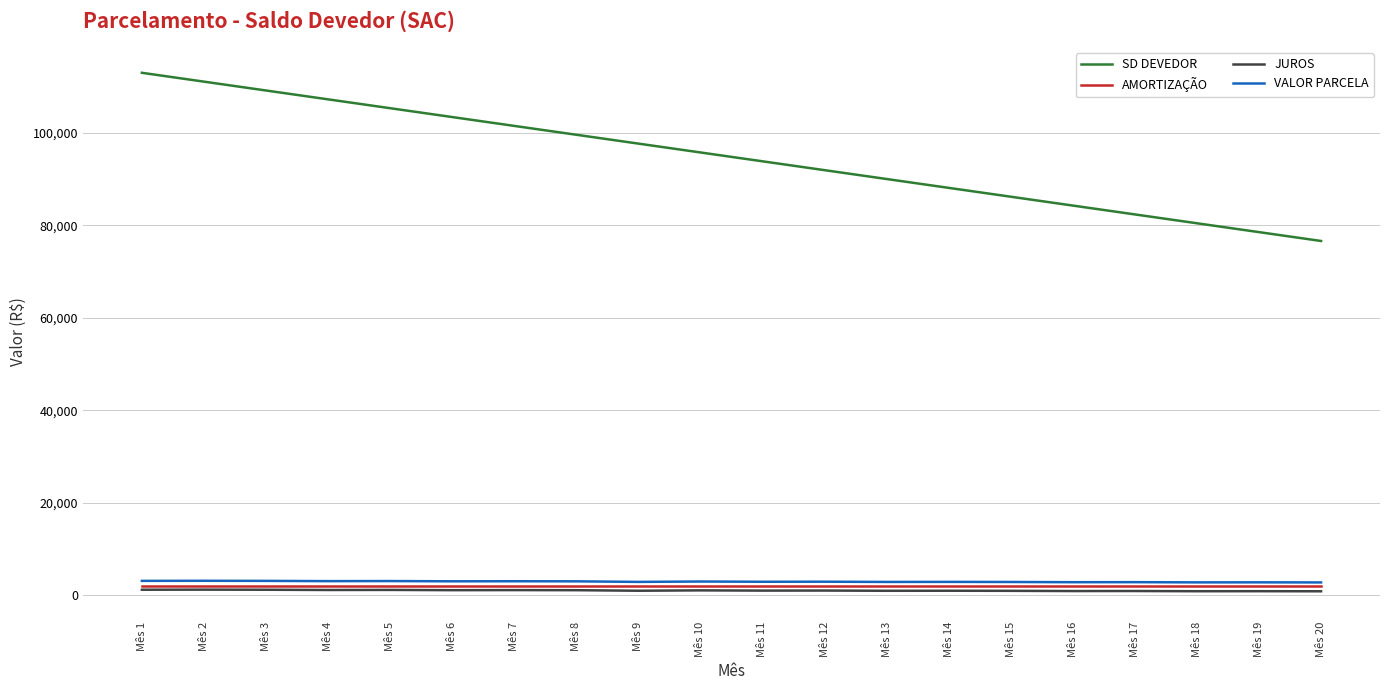

Is it true that JUROS equals 870.9 at Mês 17?

True